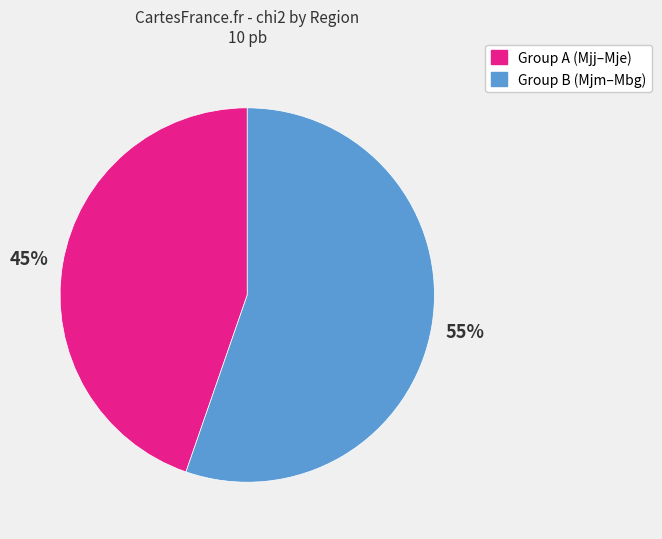

To the nearest percent, what is the average slice percentage?

50%